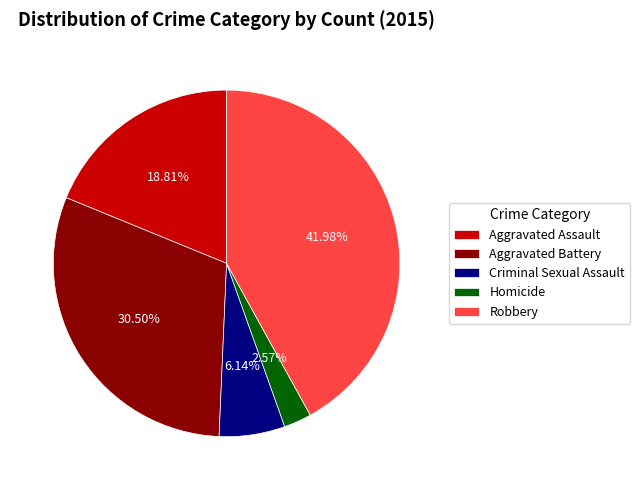

Which category has the smallest portion of the pie?

Homicide